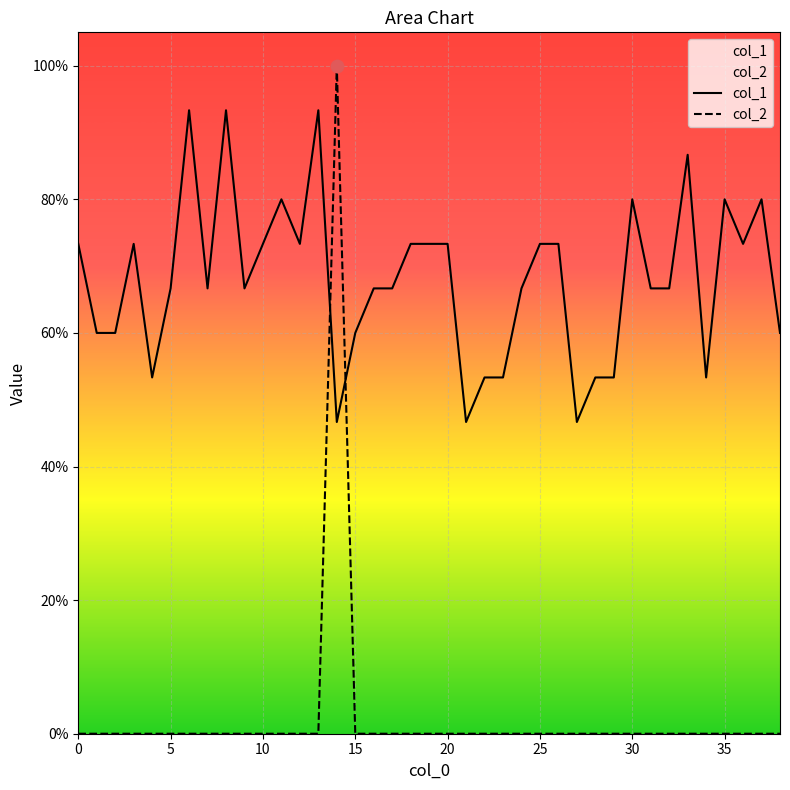

Which series contains the lowest Y value?

col_2